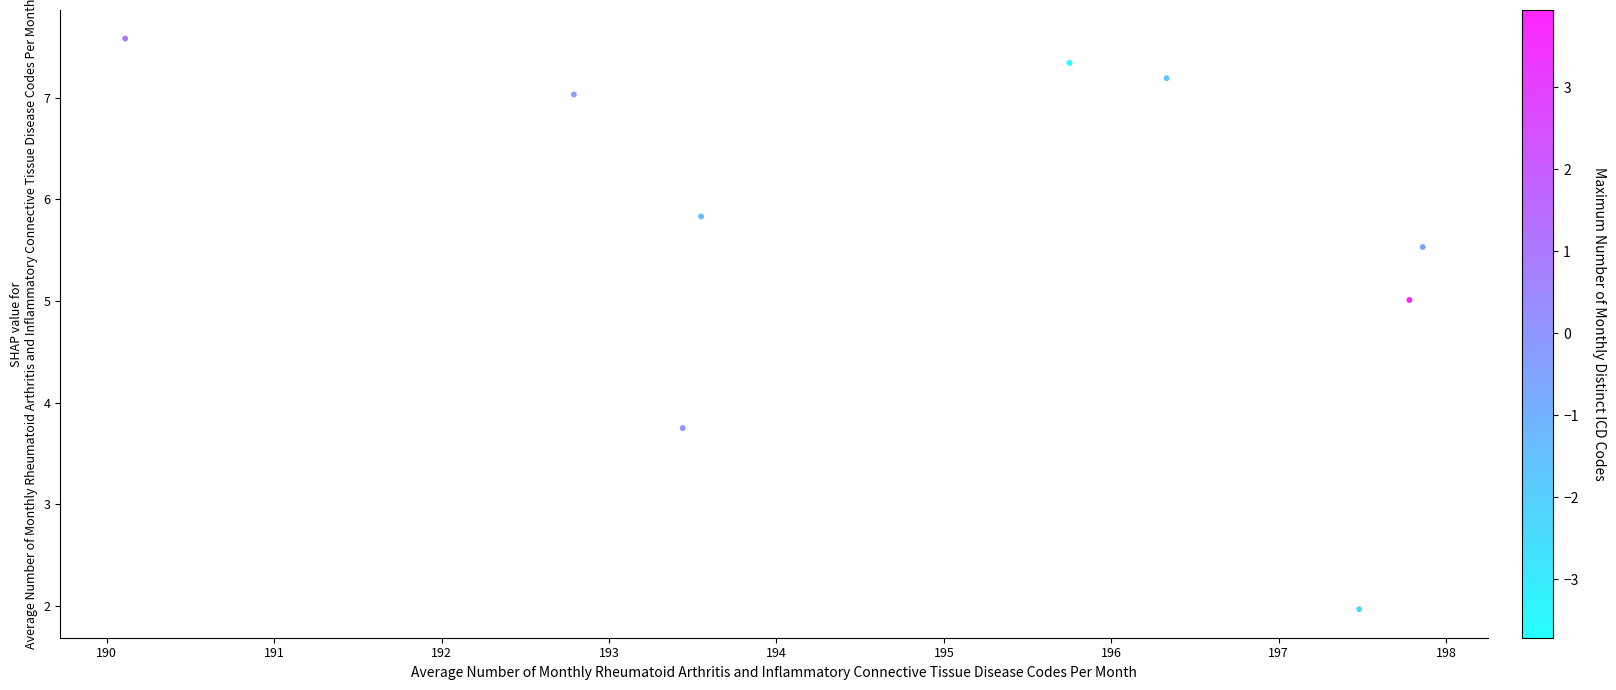

What Y value in the scatter plot is closest to 4?

3.8